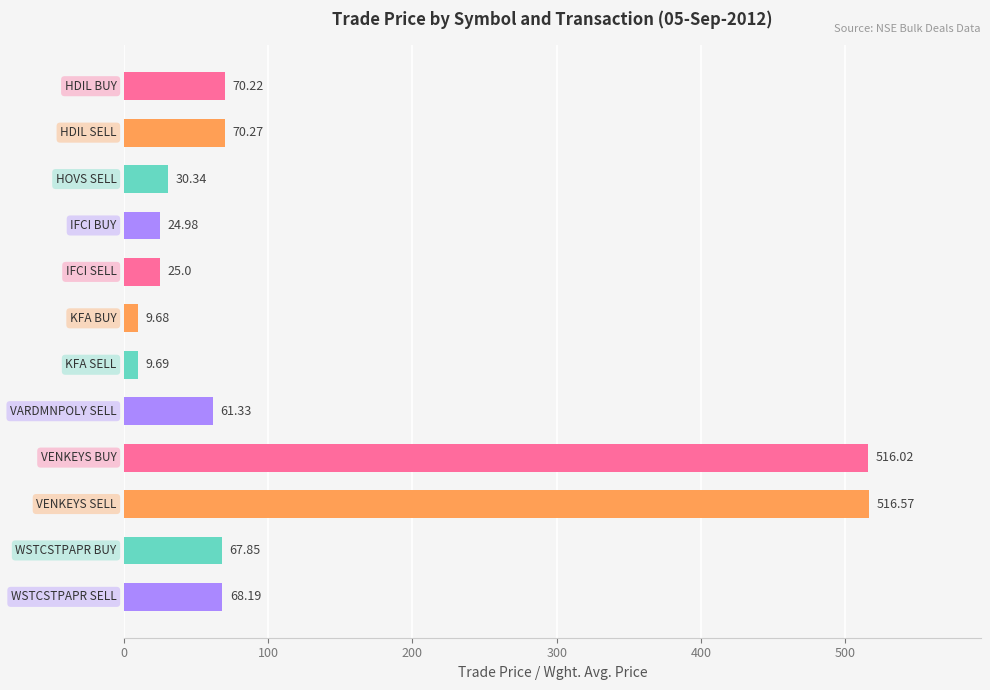

What is the sum of all values?

1470.1